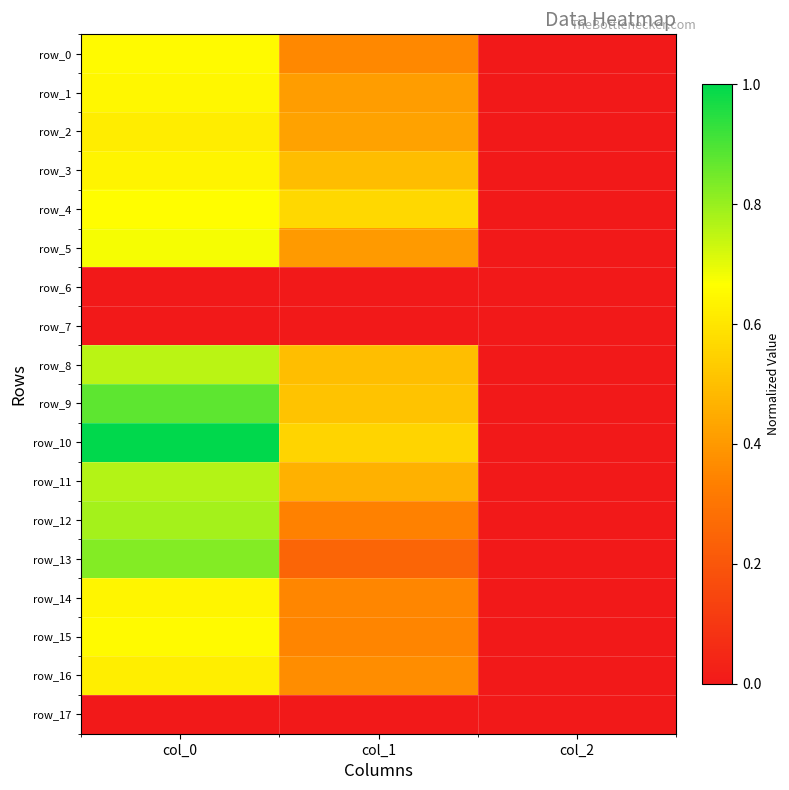

Count the number of data series in this chart.

18